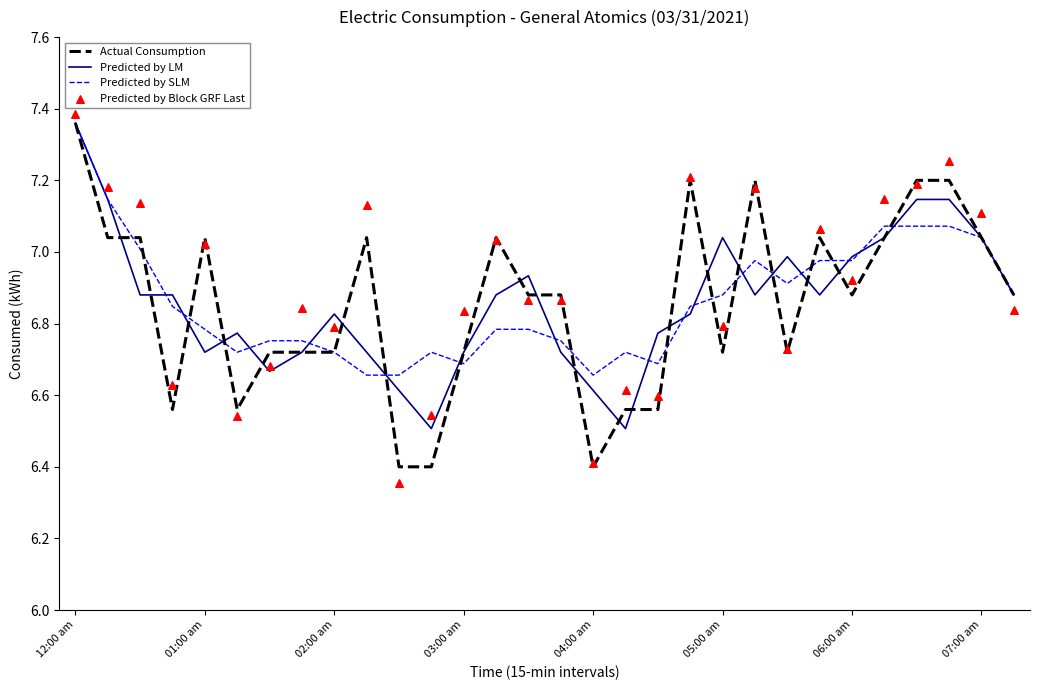

Is it true that Predicted by LM equals 3.2 at 04:00 am?

False